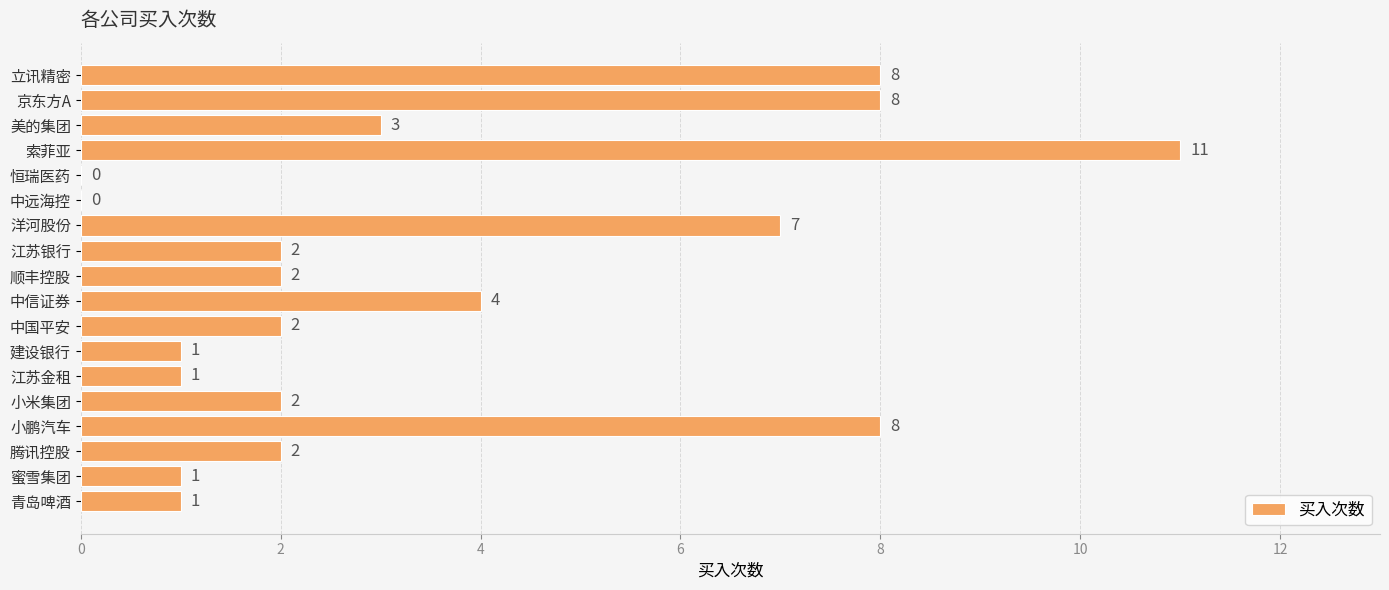

Reading bottom to top, list all the values displayed in this chart.

青岛啤酒=1	蜜雪集团=1	腾讯控股=2	小鹏汽车=8	小米集团=2	江苏金租=1	建设银行=1	中国平安=2	中信证券=4	顺丰控股=2	江苏银行=2	洋河股份=7	中远海控=0	恒瑞医药=0	索菲亚=11	美的集团=3	京东方A=8	立讯精密=8